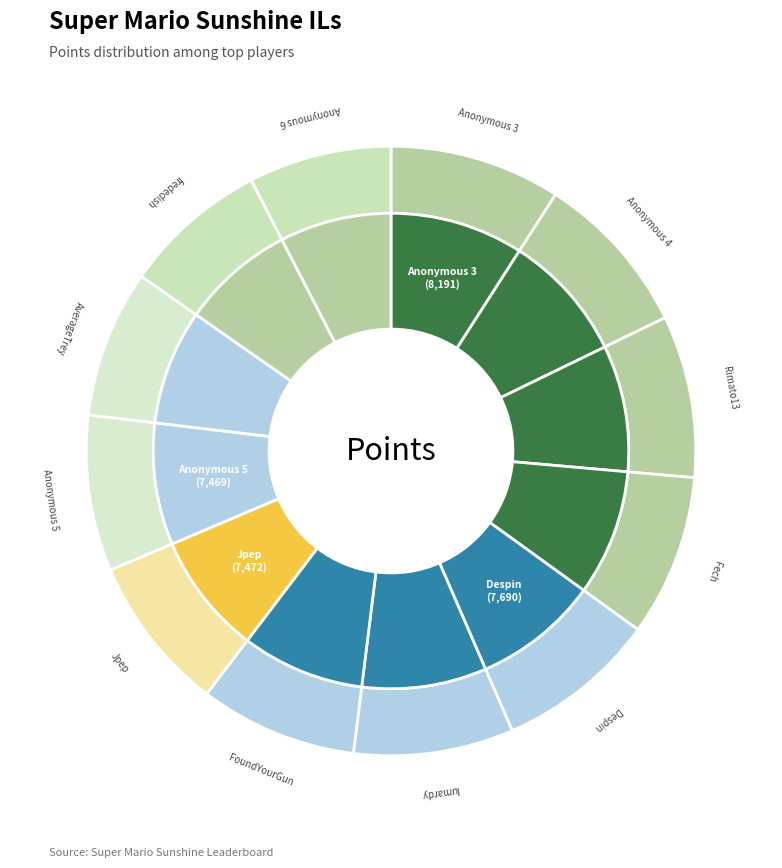

What is the change in value from Anonymous 3 to Anonymous 4?

-331